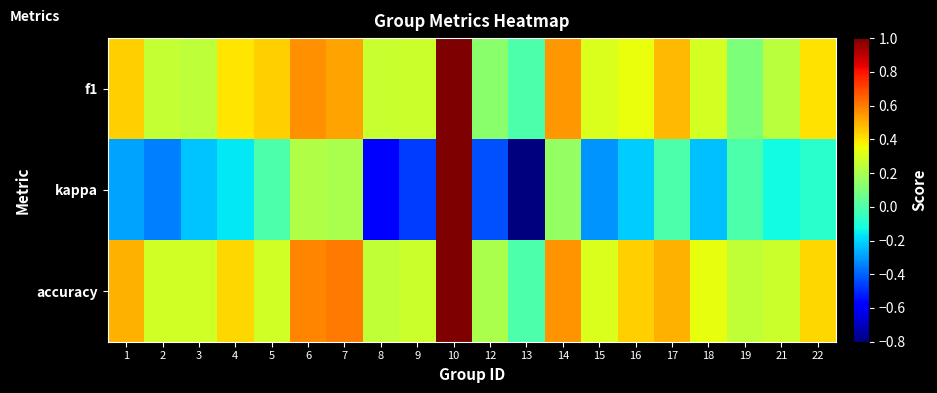

At how many categories does at least one series exceed 0?

19